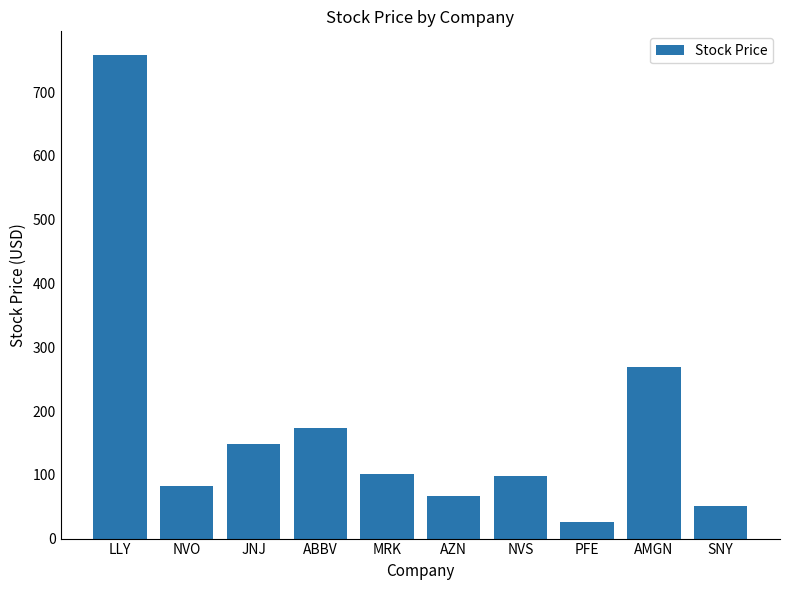

Which label corresponds to the smallest value in the chart?

PFE